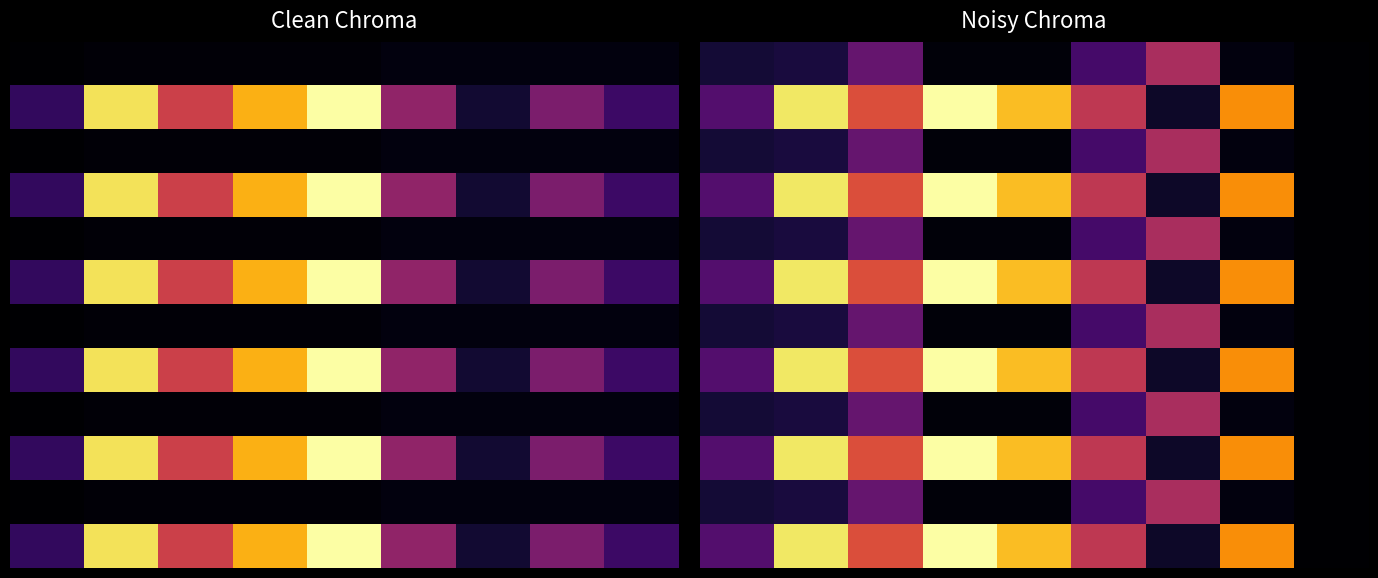

Count the number of categories in the chart.

9